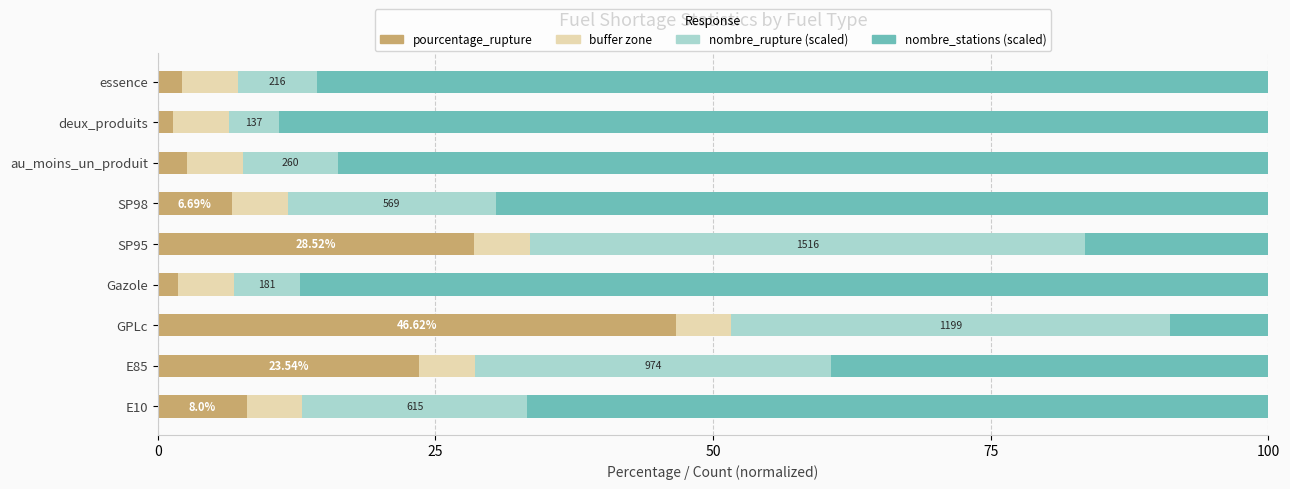

What is the total value across all series at SP95?

100.0